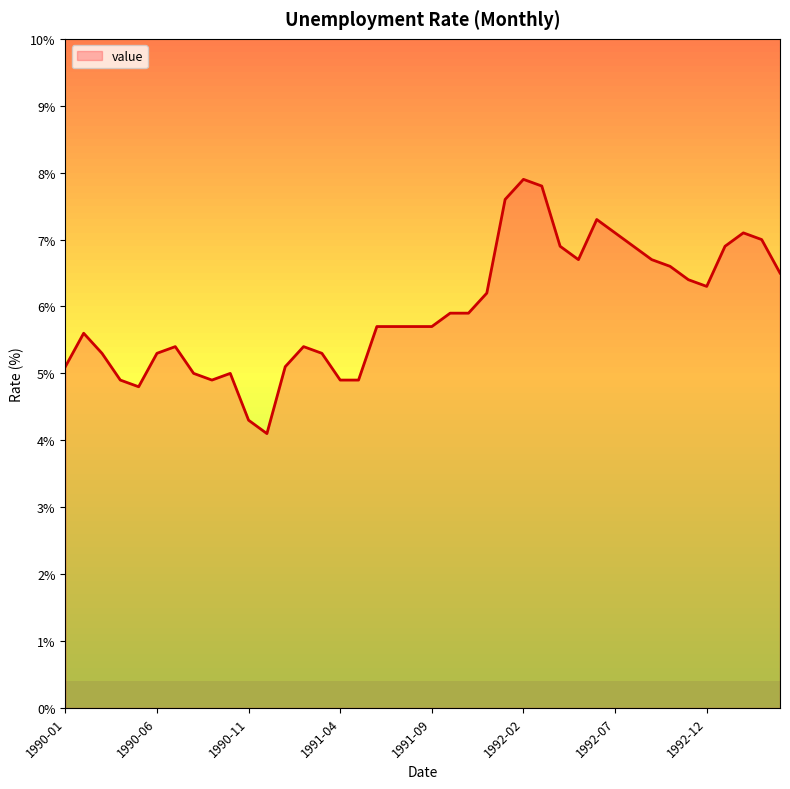

What is the greatest value displayed?

7.9